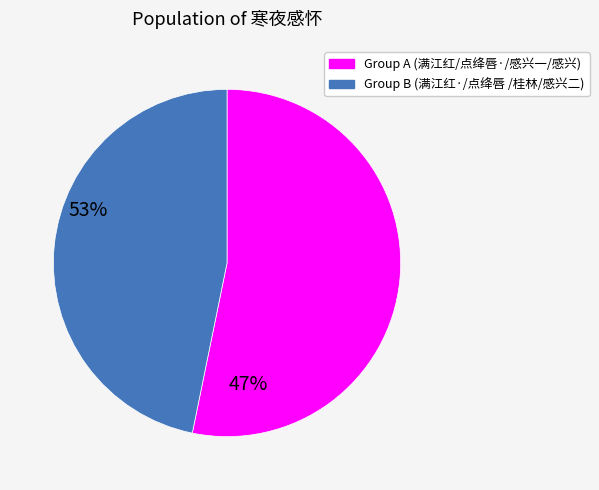

Is there any slice that represents more than half of the pie?

Yes